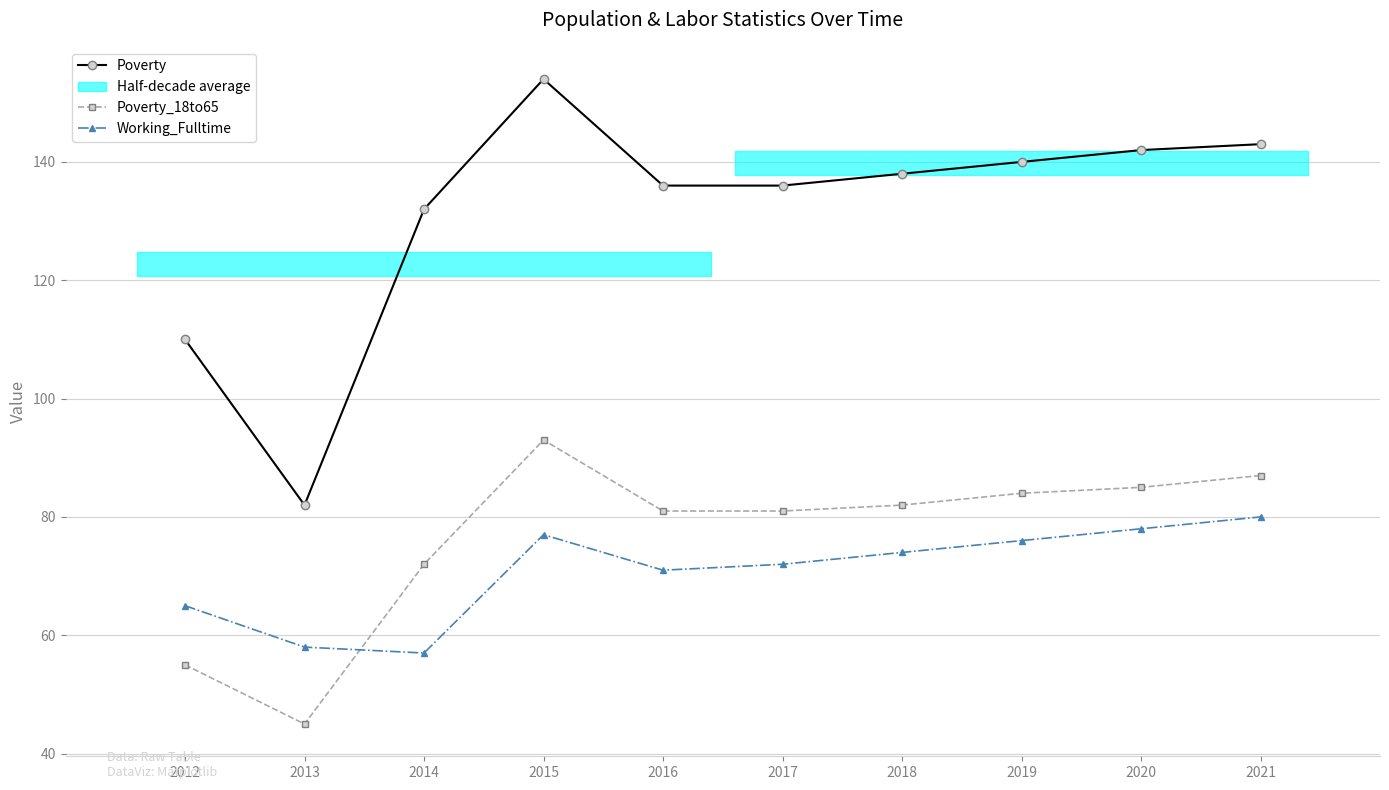

Rank the categories by Working_Fulltime value from highest to lowest.

2021, 2020, 2015, 2019, 2018, 2017, 2016, 2012, 2013, 2014